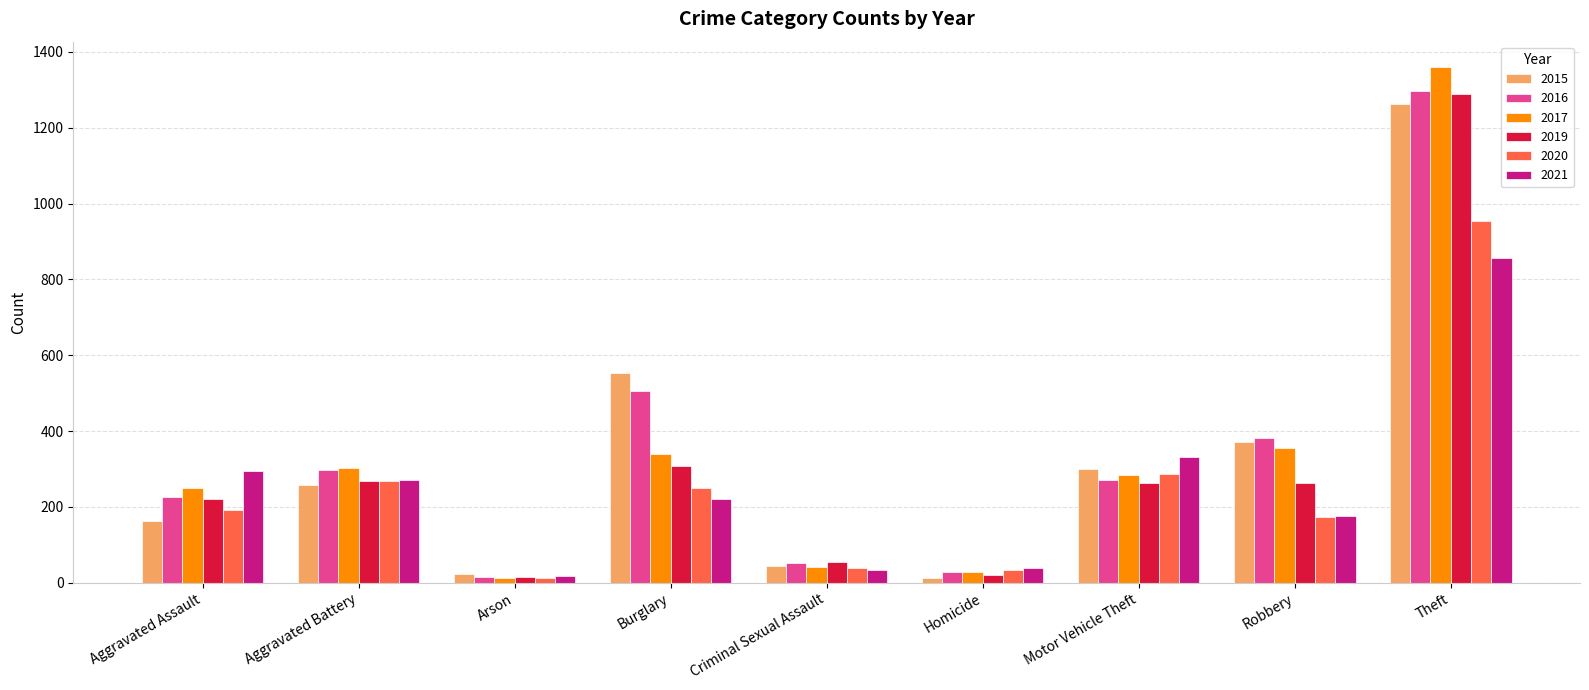

What is the label of the 1st bar from the right?

Theft